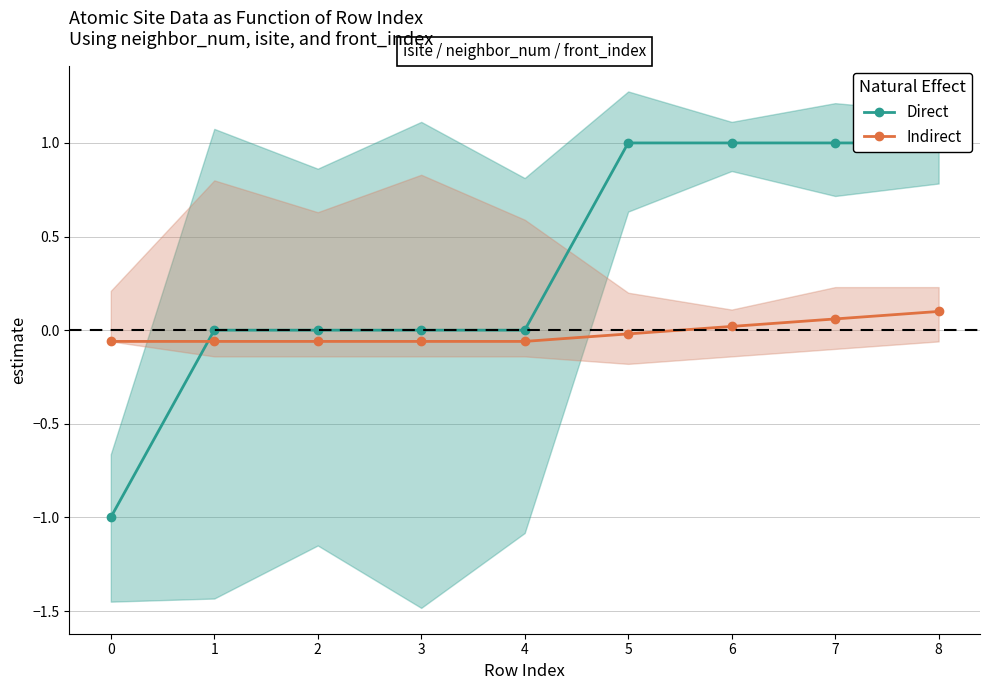

Which series has the widest spread of values?

Direct